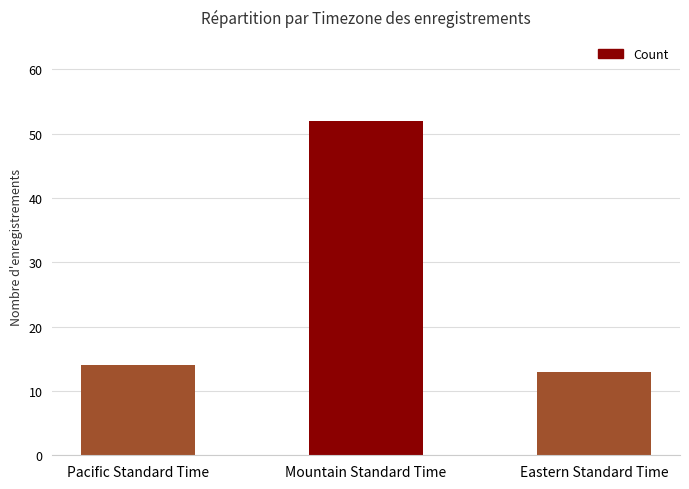

Is it true that the value at Eastern Standard Time is 20?

False